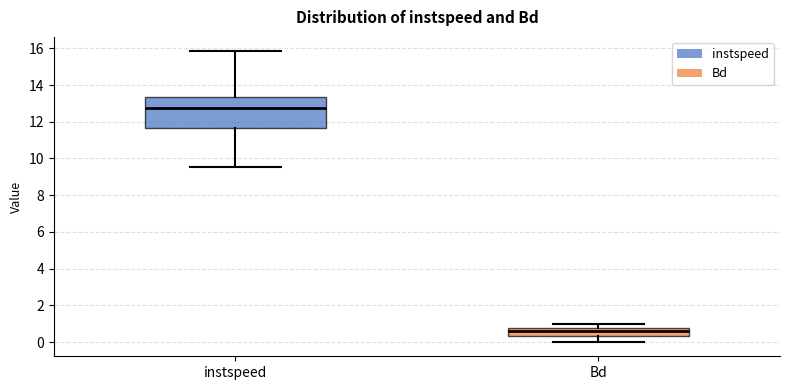

Reading left to right, transcribe this box plot: for each box, give where its median line is, the range the box spans, and where its two whiskers end, as read against the y-axis. The values are not printed on the chart, so give them approximately, as read against the axis.

instspeed: median 12.8, box 11.6 to 13.4, whiskers 9.6 to 15.8
Bd: median 0.6, box 0.4 to 0.8, whiskers 0.0 to 1.0